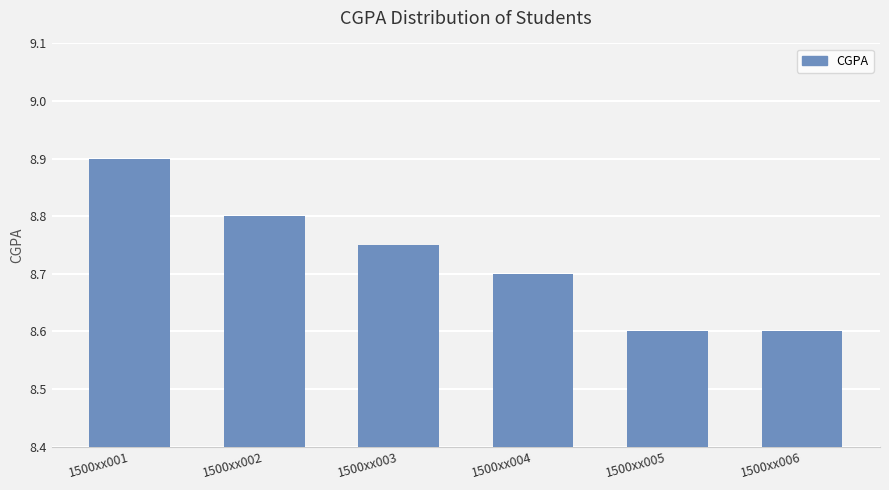

The value at 1500xx006 is 4.7. True or false?

False